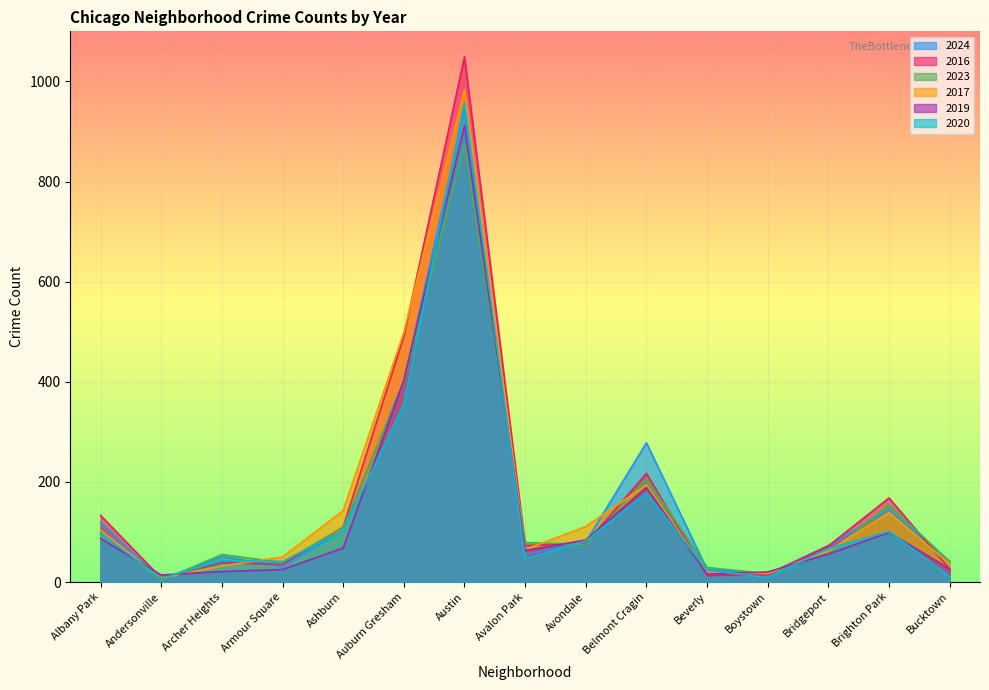

Rank the categories by 2024 value from highest to lowest.

Austin, Auburn Gresham, Belmont Cragin, Brighton Park, Albany Park, Ashburn, Avondale, Bridgeport, Avalon Park, Archer Heights, Bucktown, Armour Square, Beverly, Boystown, Andersonville